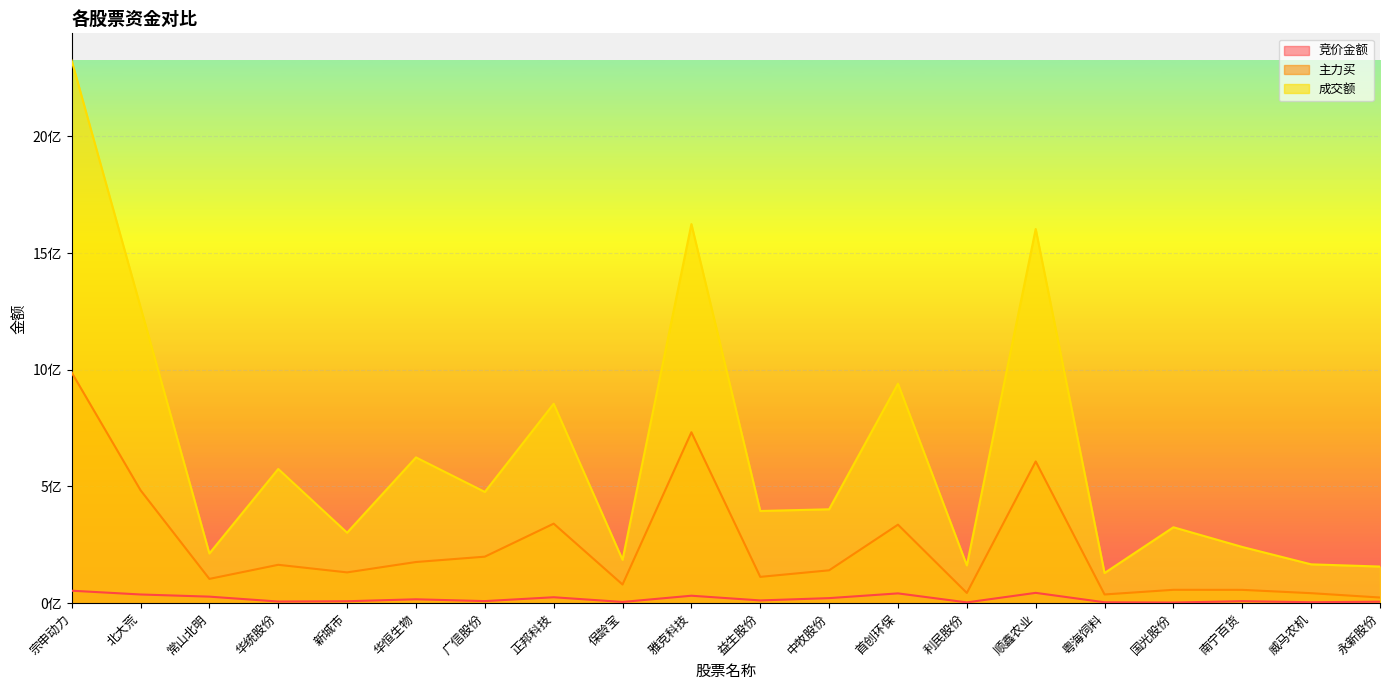

Is it true that 成交额 equals 301949864 at 新城市?

True